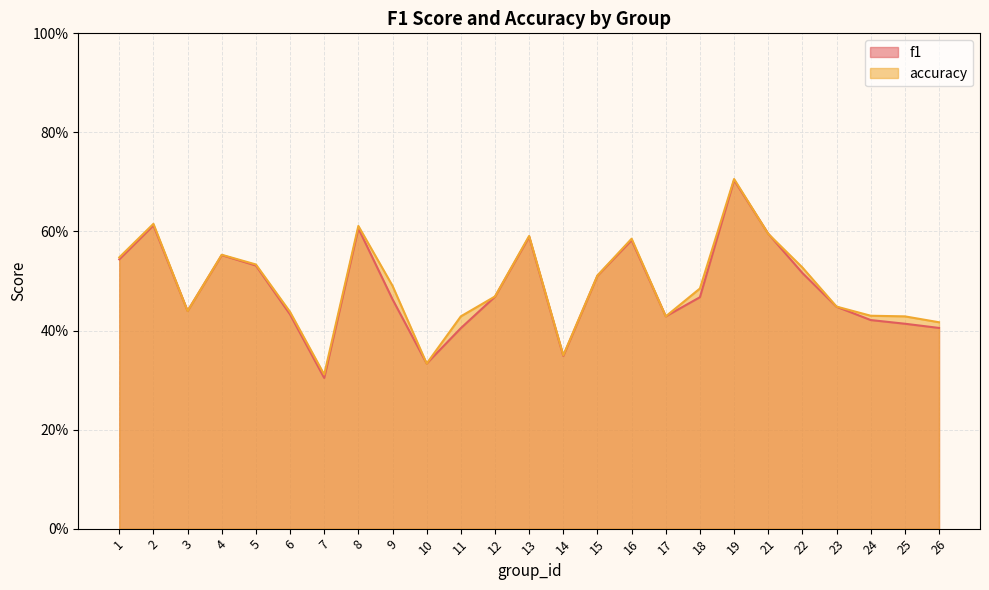

What is the value of the accuracy point at the 7th from the left?

0.3